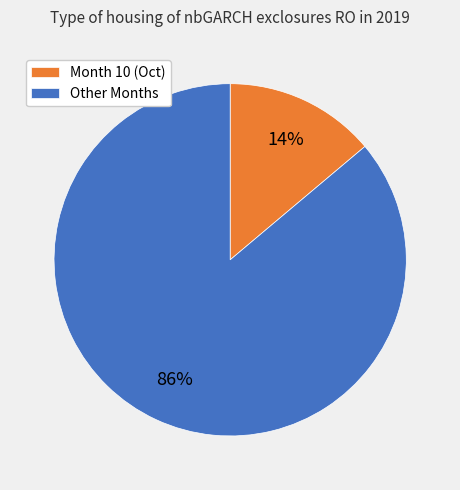

Which slice is the smallest?

Month 10 (Oct)